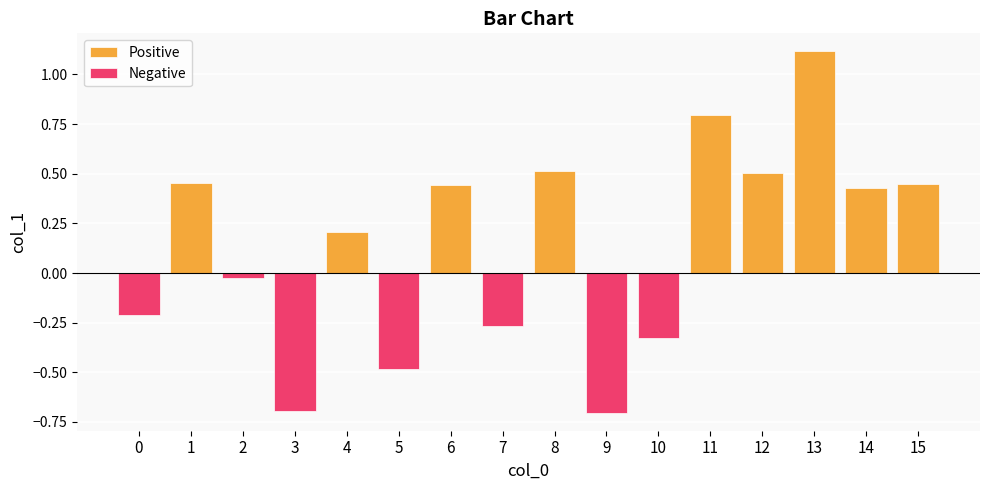

How many data points are above 0?

9